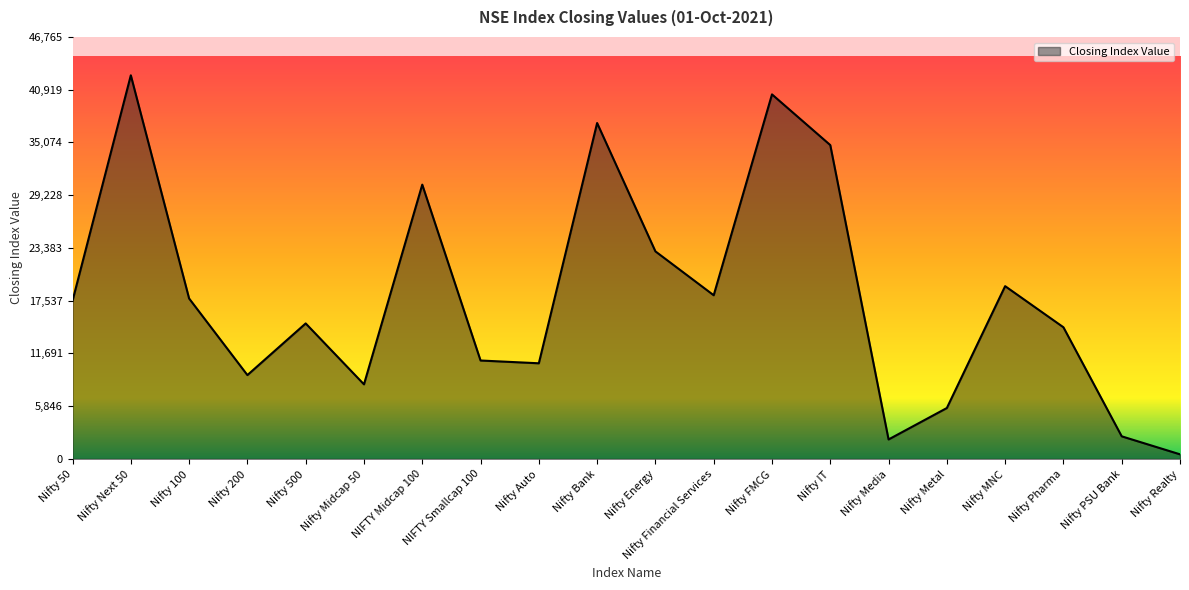

What is the change in value from Nifty 200 to Nifty 500?

+5725.0